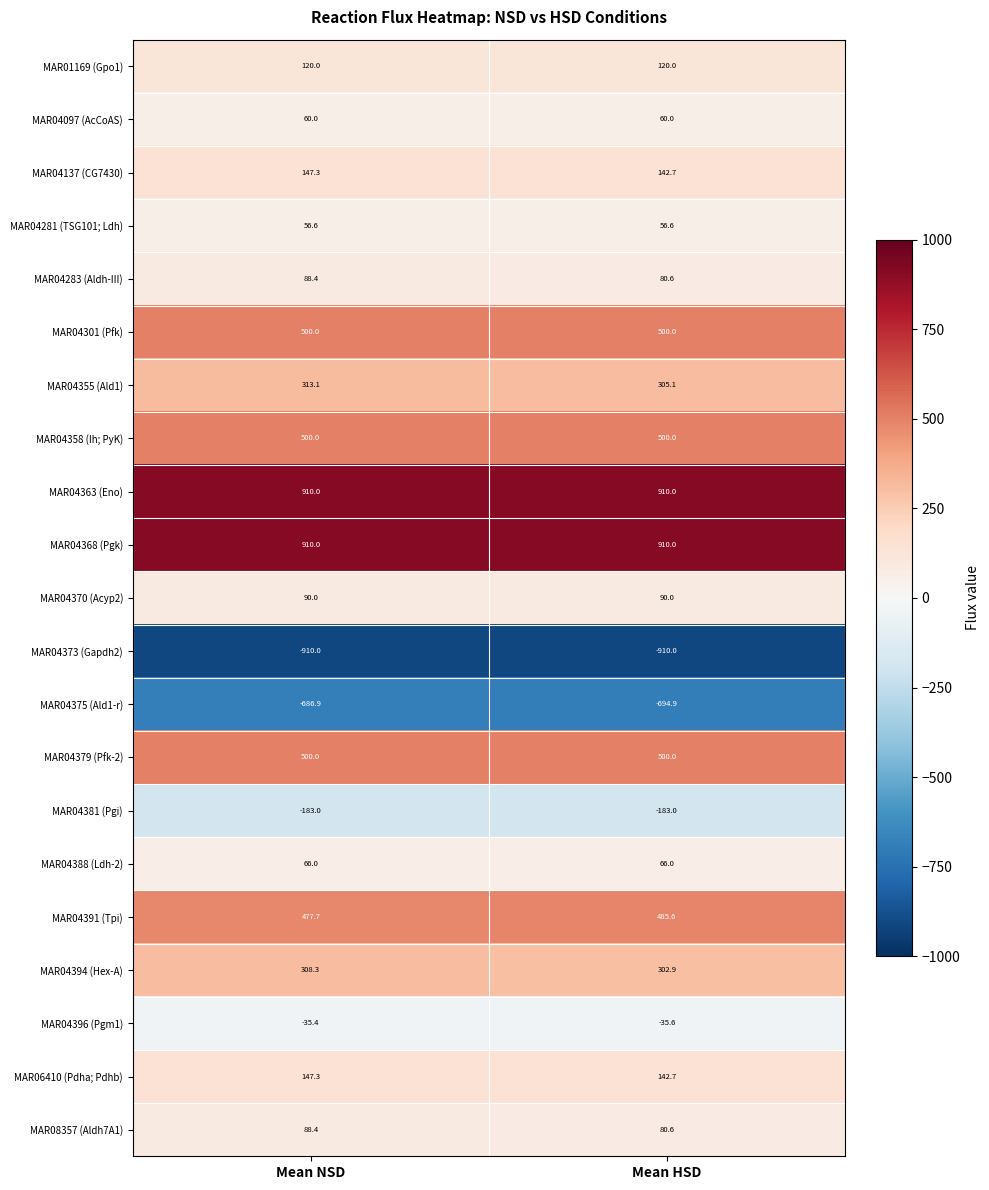

The MAR04394 (Hex-A) series shows 308.3 at Mean NSD. True or false?

True